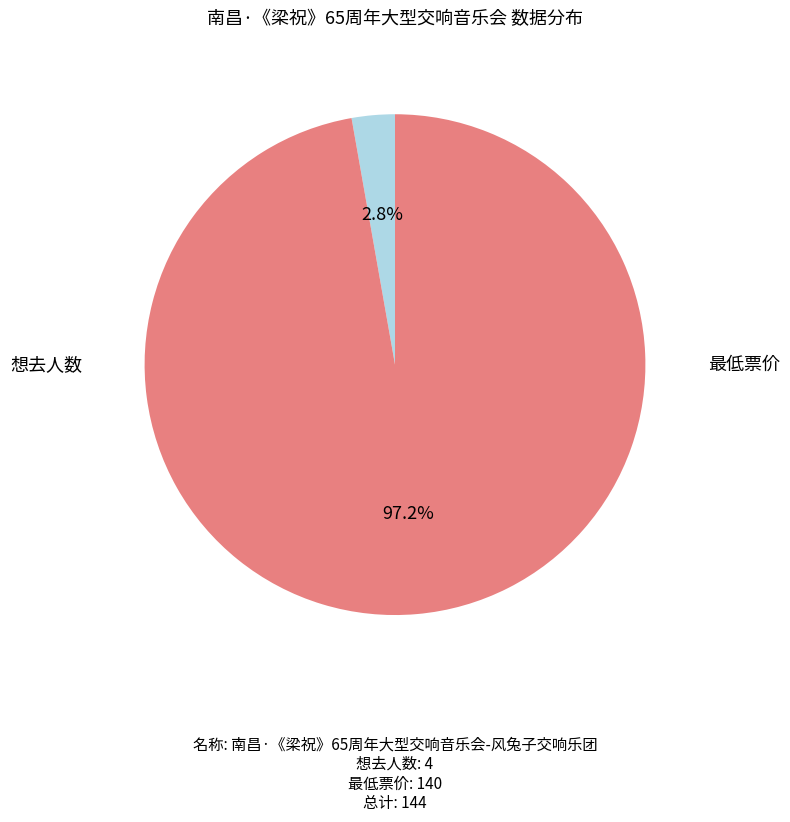

Which slice is the largest?

最低票价